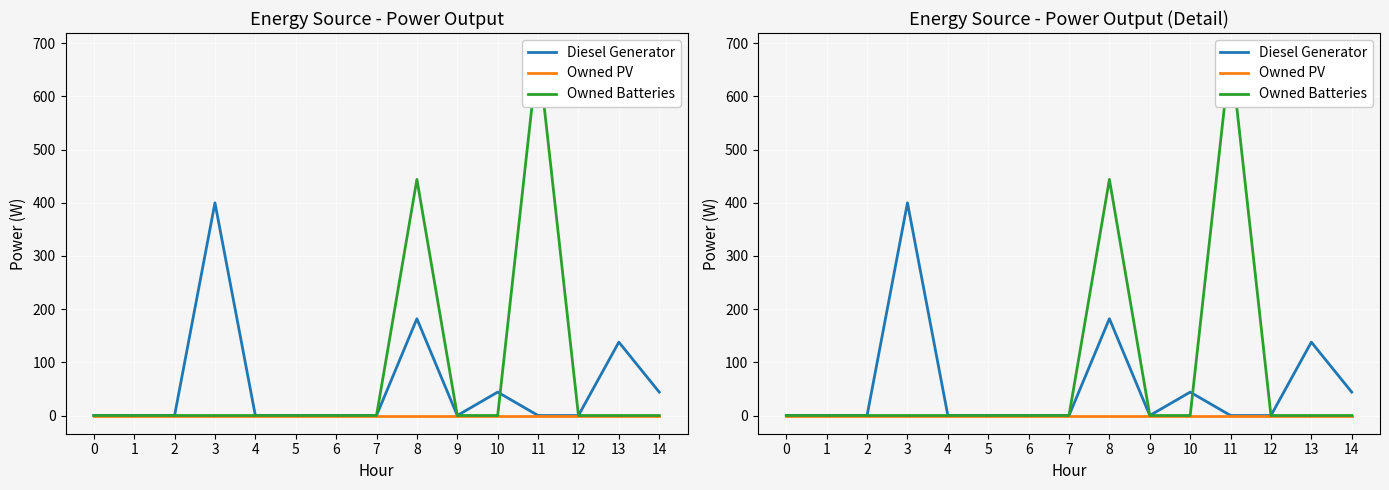

List the series in order of their overall mean, highest first.

Owned Batteries, Diesel Generator, Owned PV